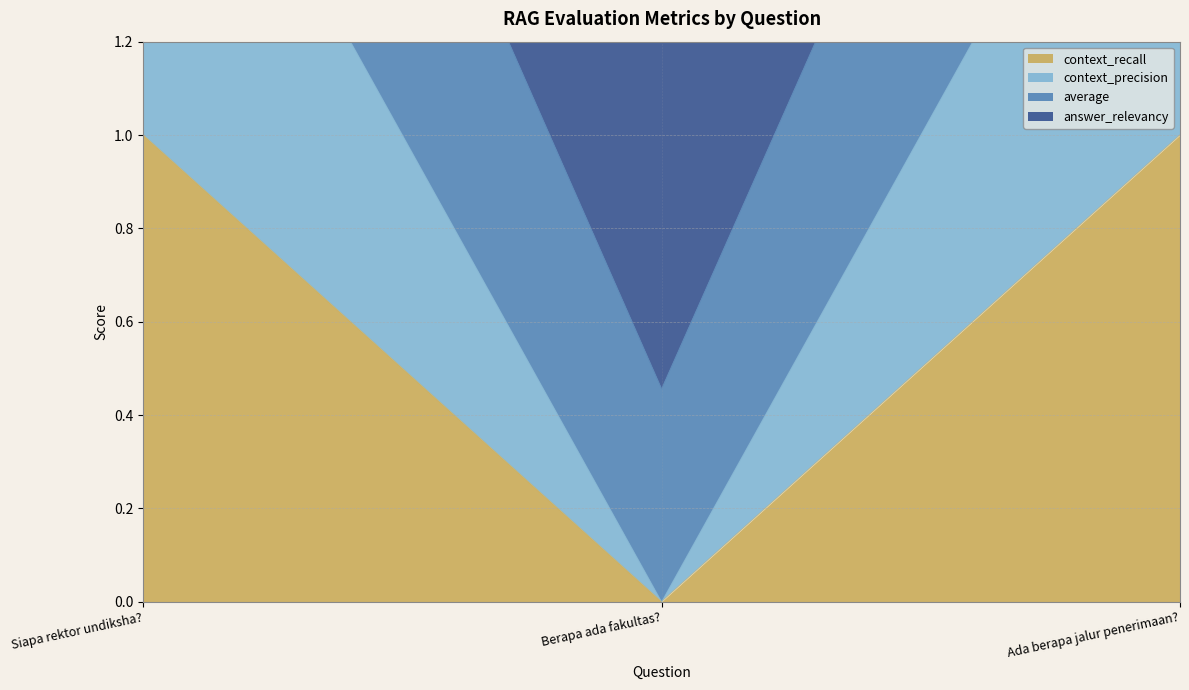

What is the spread (max minus min) of values at Ada berapa jalur penerimaan??

2.8